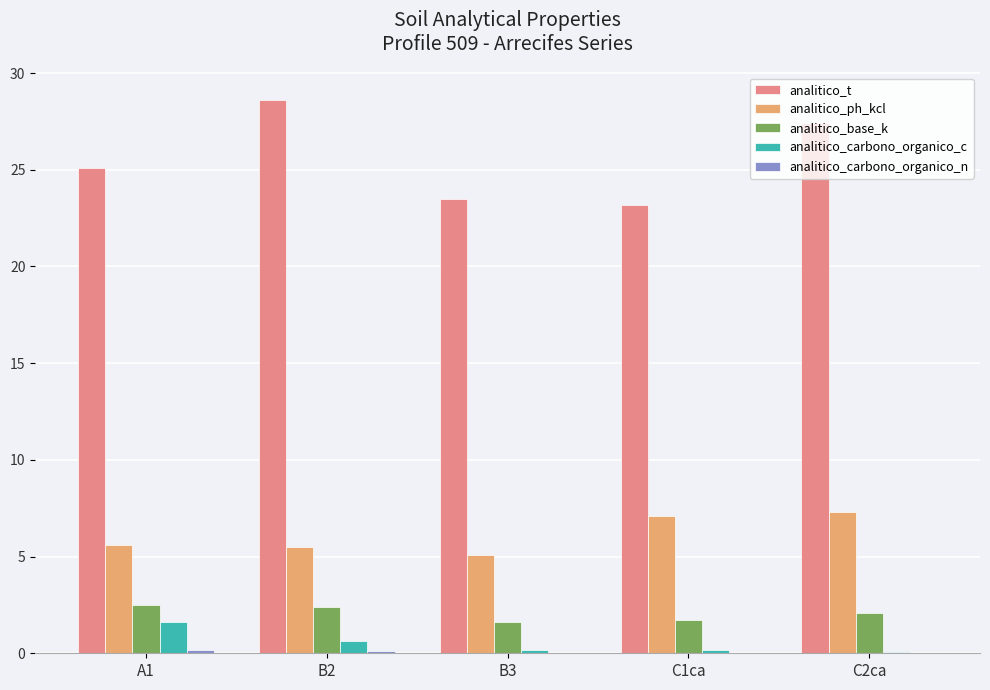

Which category has the highest value across all series?

B2